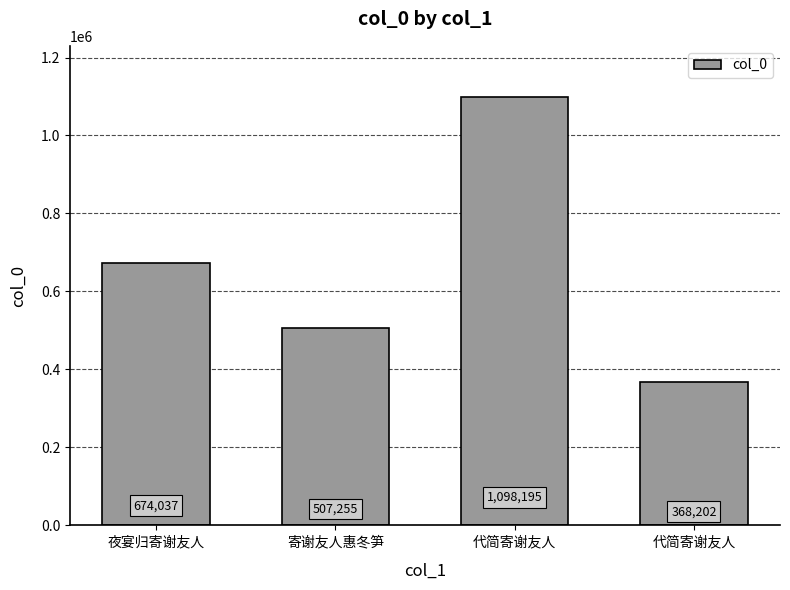

Reading left to right, extract all data points from this chart.

夜宴归寄谢友人=674037	寄谢友人惠冬笋=507255	代简寄谢友人=1098195	代简寄谢友人=368202